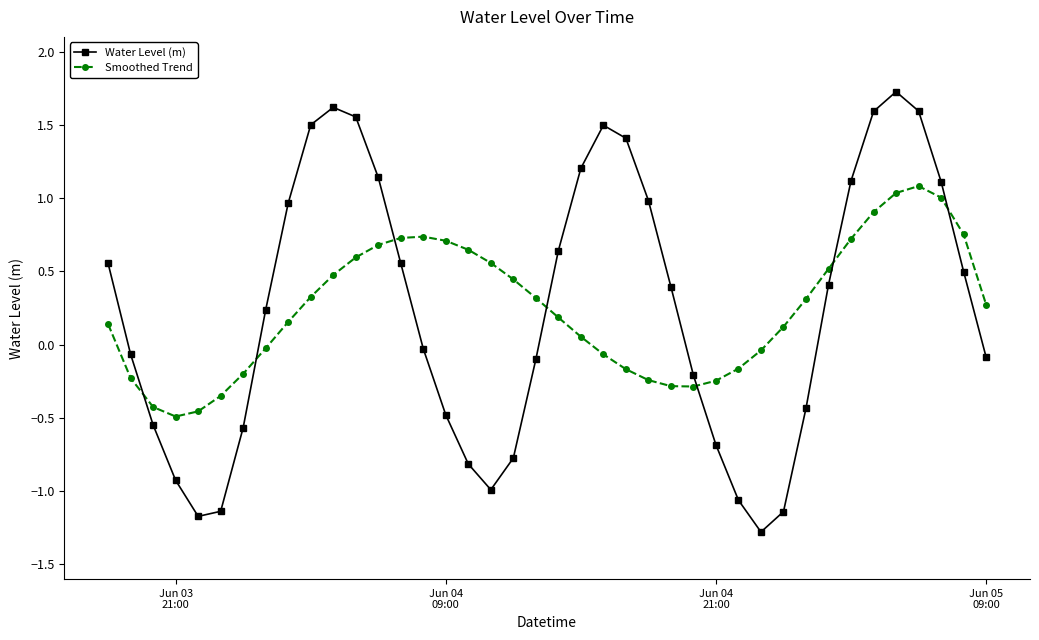

How many values in Smoothed Trend are below zero?

15